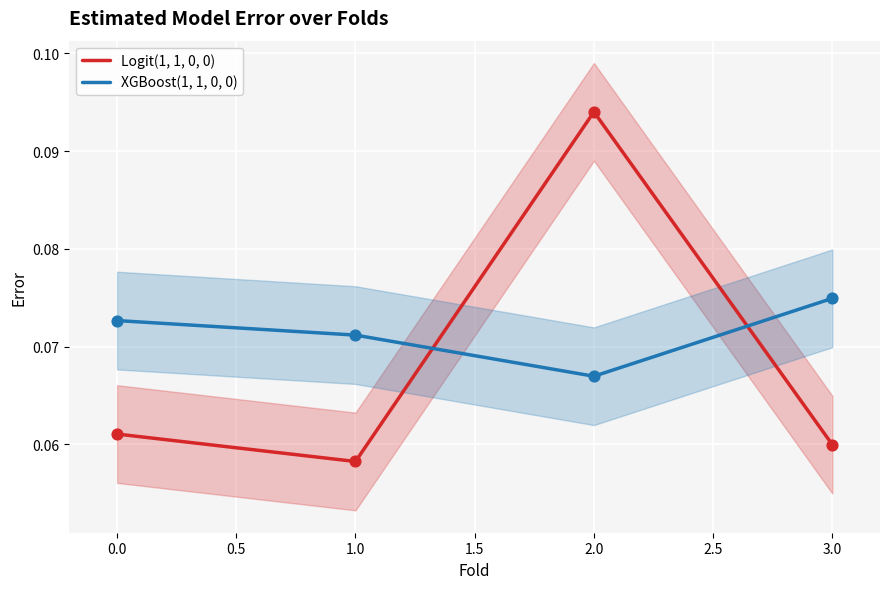

Rank the categories by XGBoost(1, 1, 0, 0) value from lowest to highest.

2.0, 1.0, 0.0, 3.0